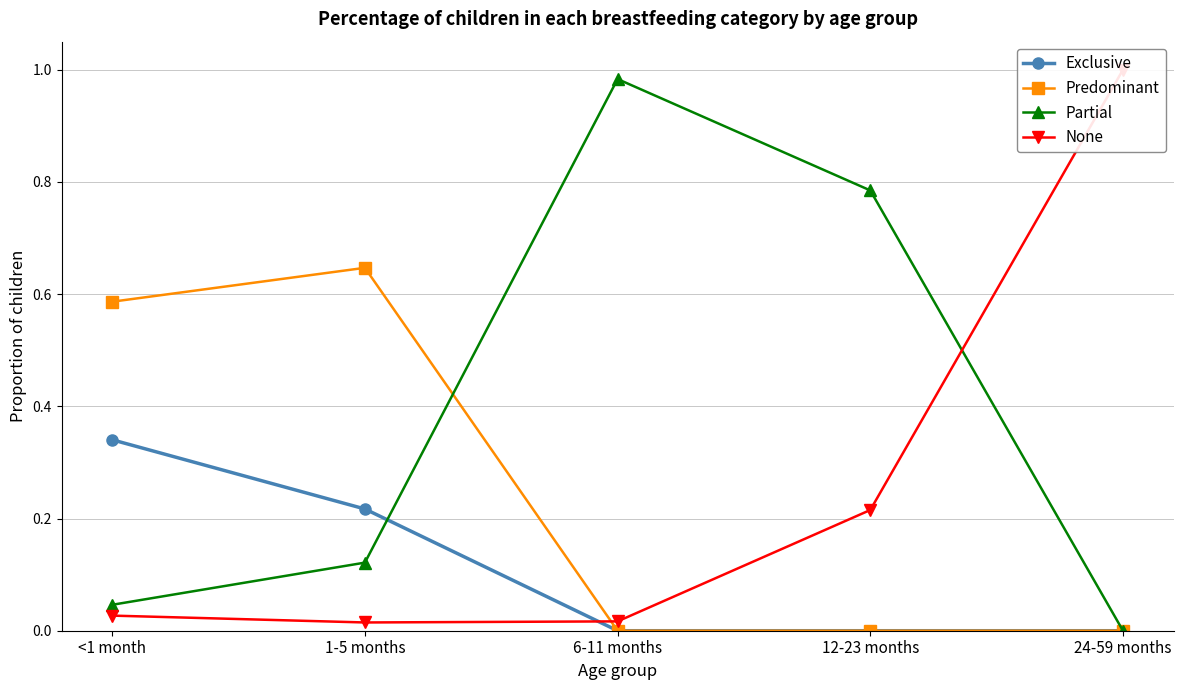

What is the difference between the maximum and second lowest values in the None series?

1.0